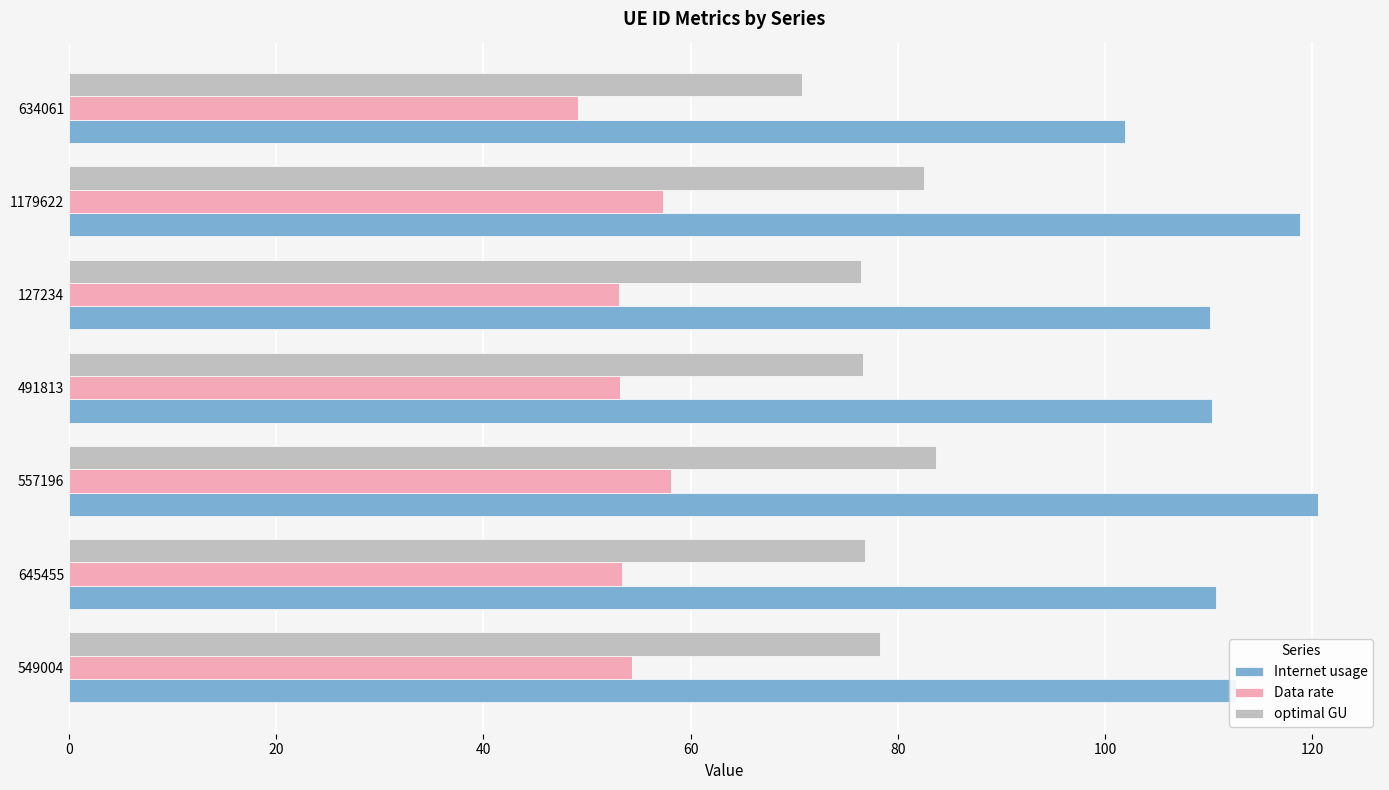

Which series has the largest range (max minus min)?

Internet usage